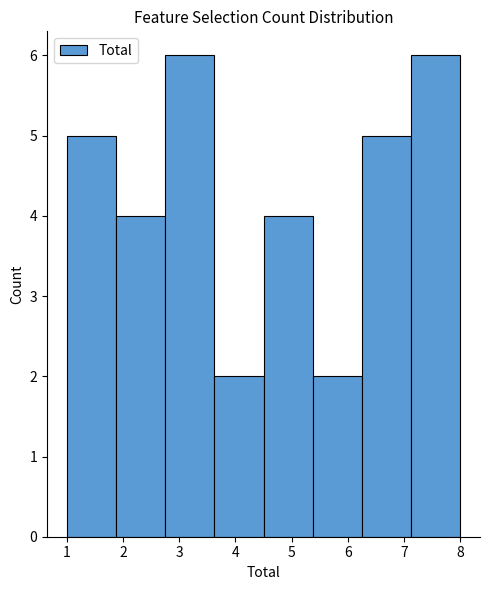

Reading left to right, transcribe this chart: for each bar, give the range it covers on the x-axis and its height. Neither the bar edges nor the heights are printed on the chart, so give them approximately, as read against the axes.

1.0 to 1.9: 5
1.9 to 2.8: 4
2.8 to 3.6: 6
3.6 to 4.5: 2
4.5 to 5.4: 4
5.4 to 6.3: 2
6.3 to 7.1: 5
7.1 to 8.0: 6